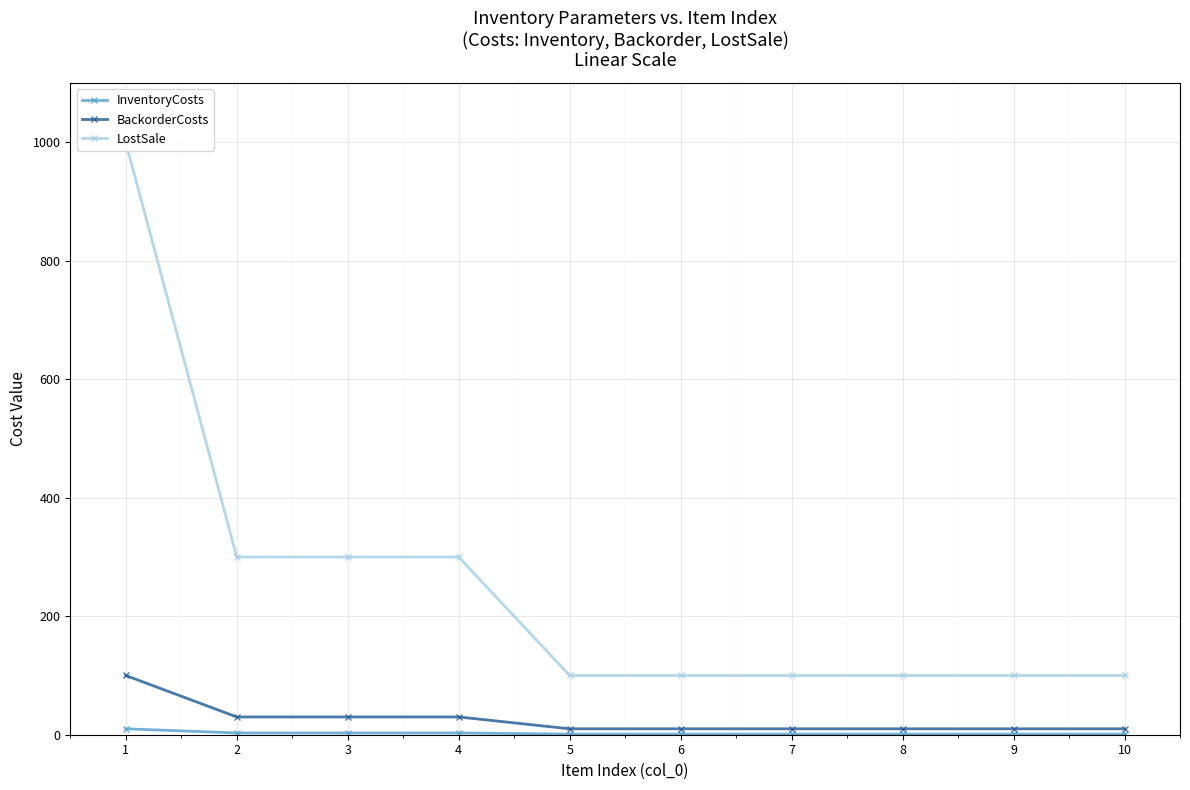

What is the value of the InventoryCosts point at the 10th from the left?

1